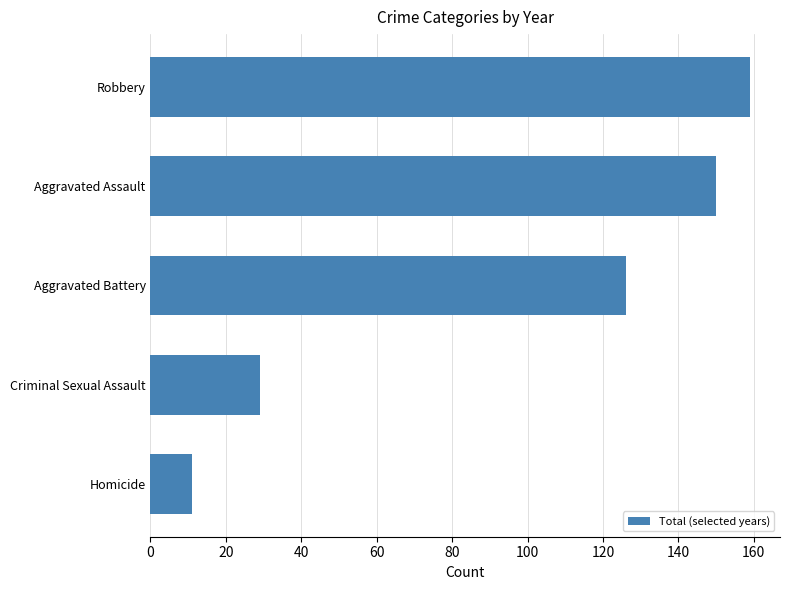

How many bars are there in total?

5